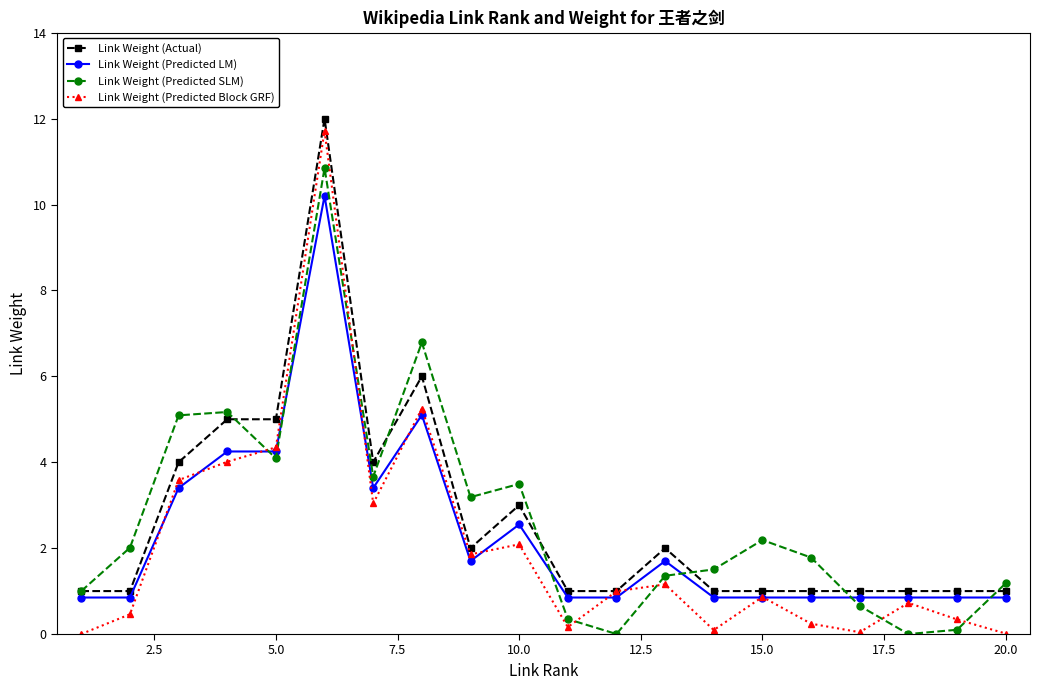

What is the sum of all Link Weight (Predicted Block GRF) values?

41.0